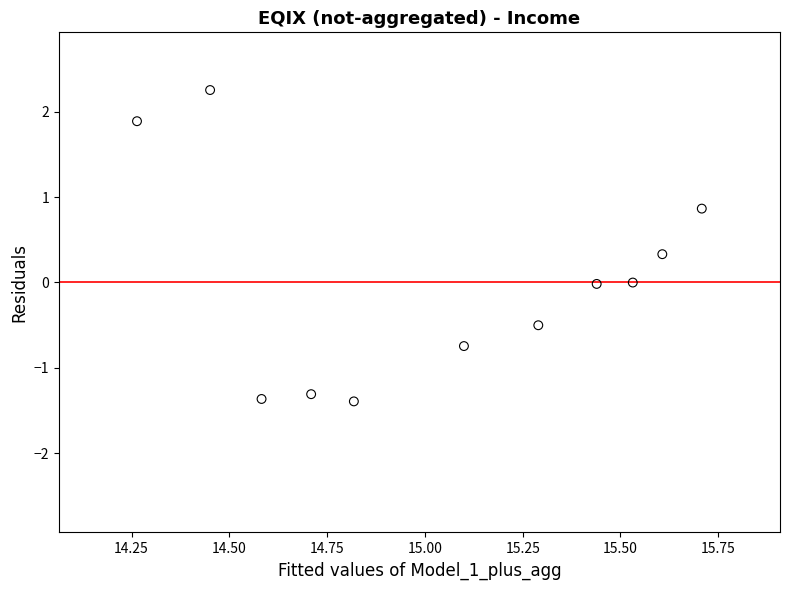

What is the range of X values (max minus min)?

1.4